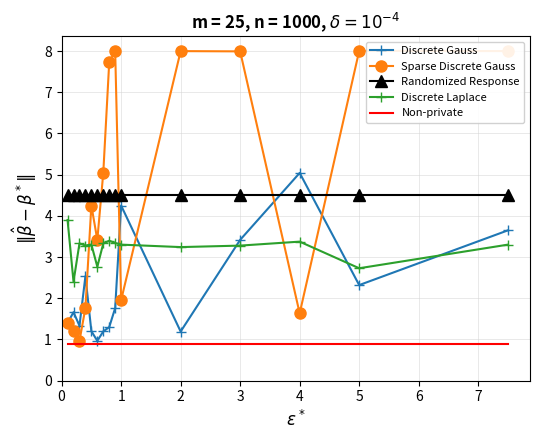

What is the minimum value for Randomized Response?

4.5